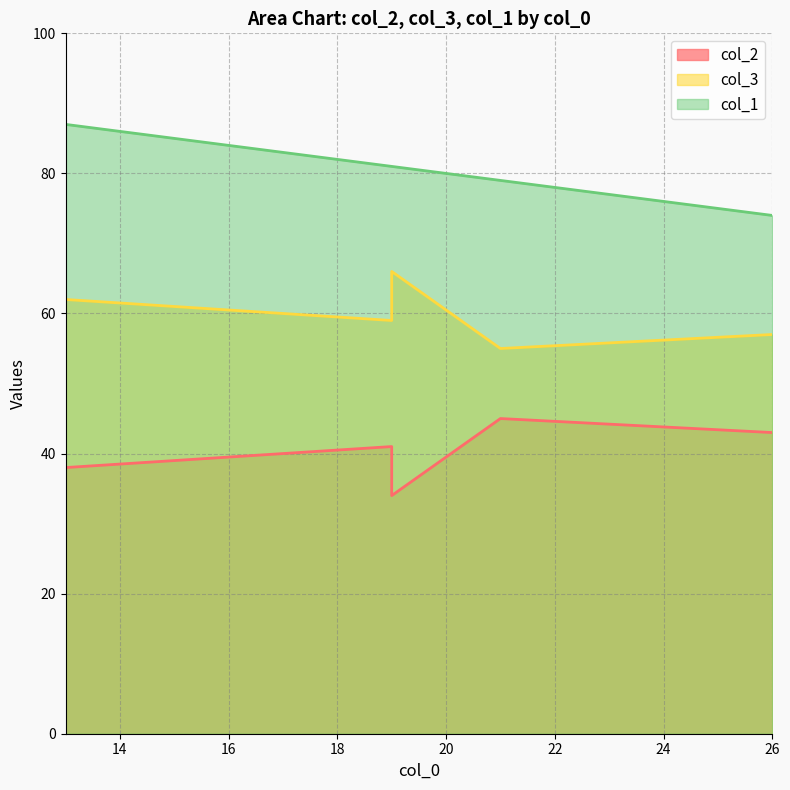

The value of col_2 at 21 is 19. True or false?

False